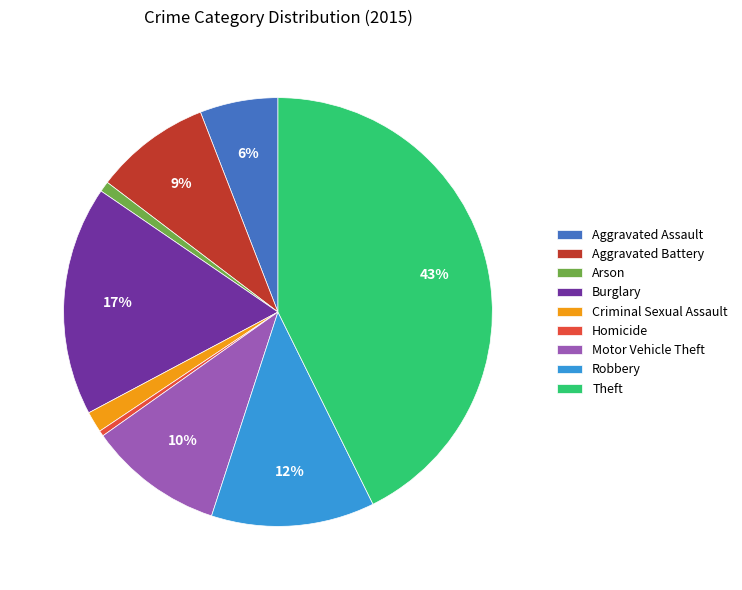

What percentage is the Arson slice, to the nearest percent?

1%